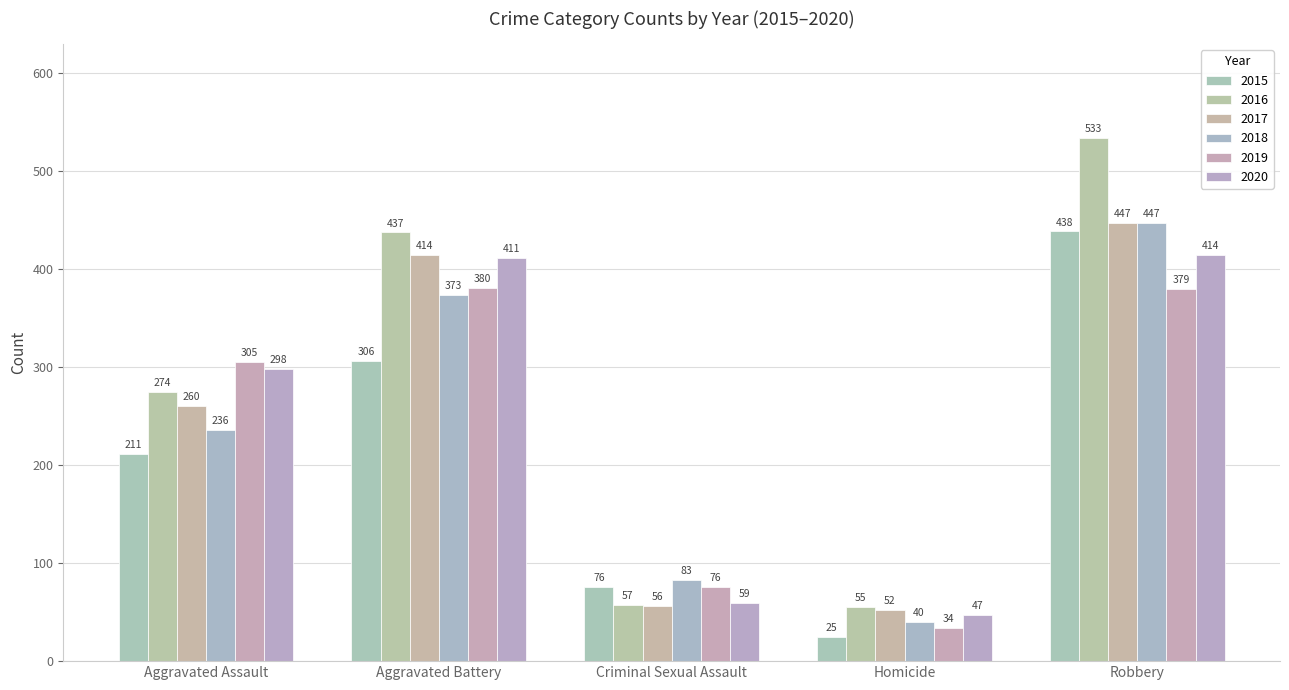

Read the 2016 value at Criminal Sexual Assault, to the nearest 50.

50